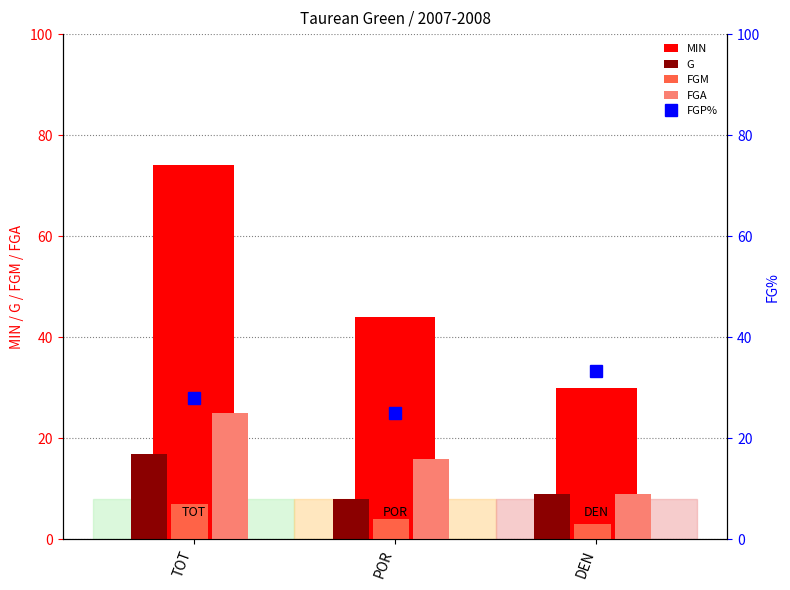

At DEN, list the series in order from largest to smallest.

FGP%, MIN, G, FGA, FGM